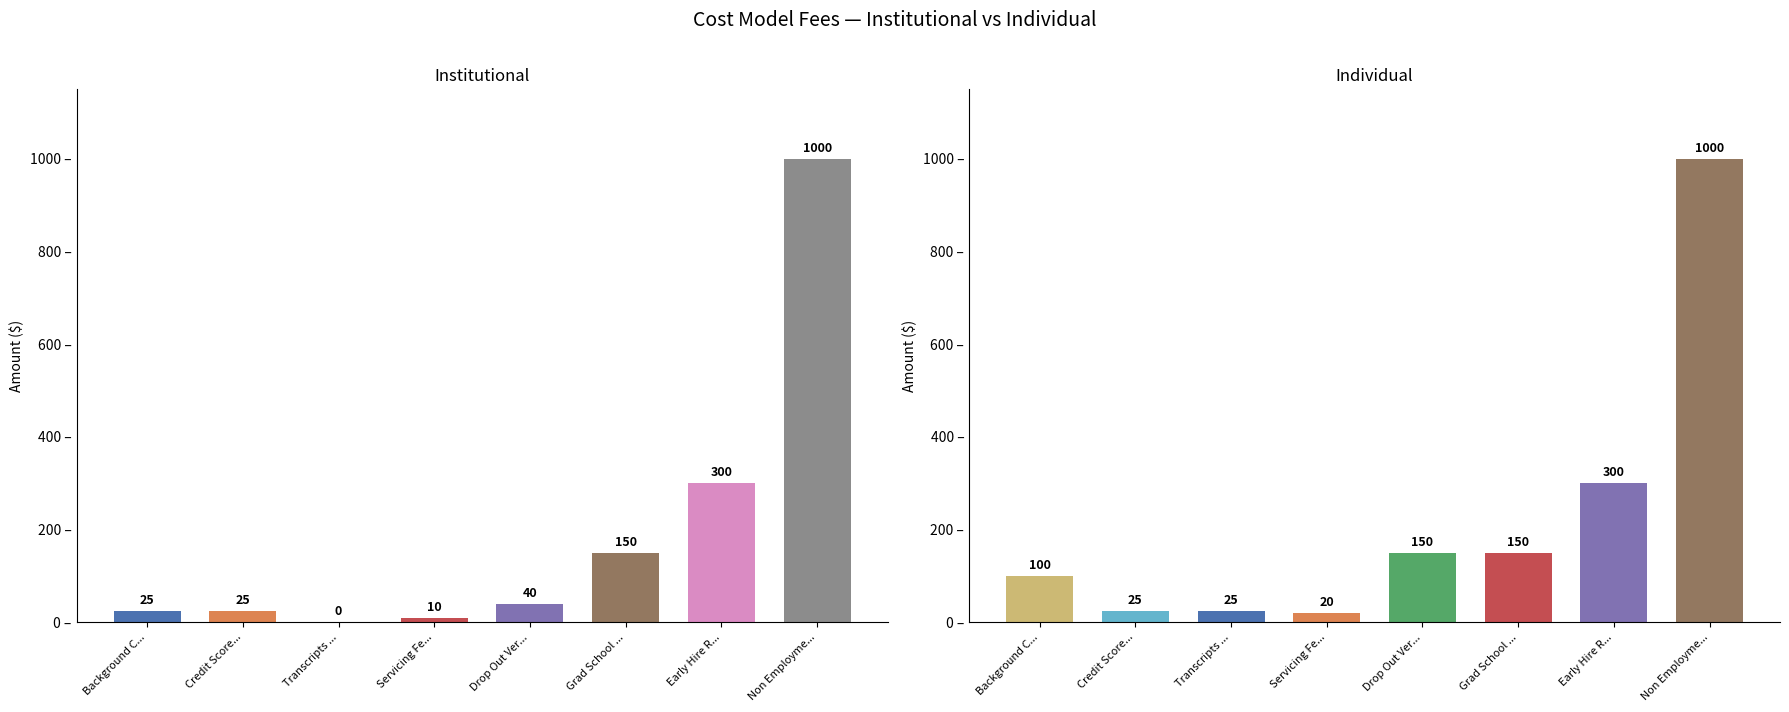

What is the greatest value displayed?

1000